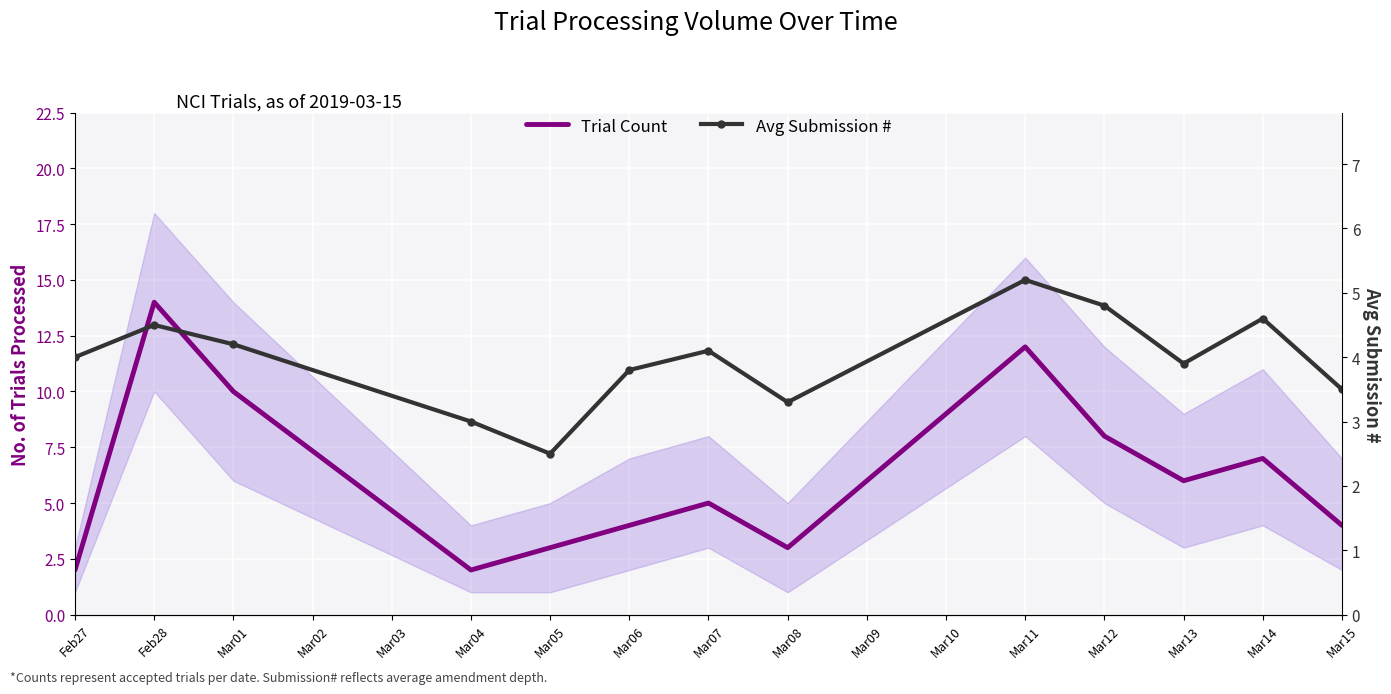

Where does the Trial Count series first go above 5?

Feb28